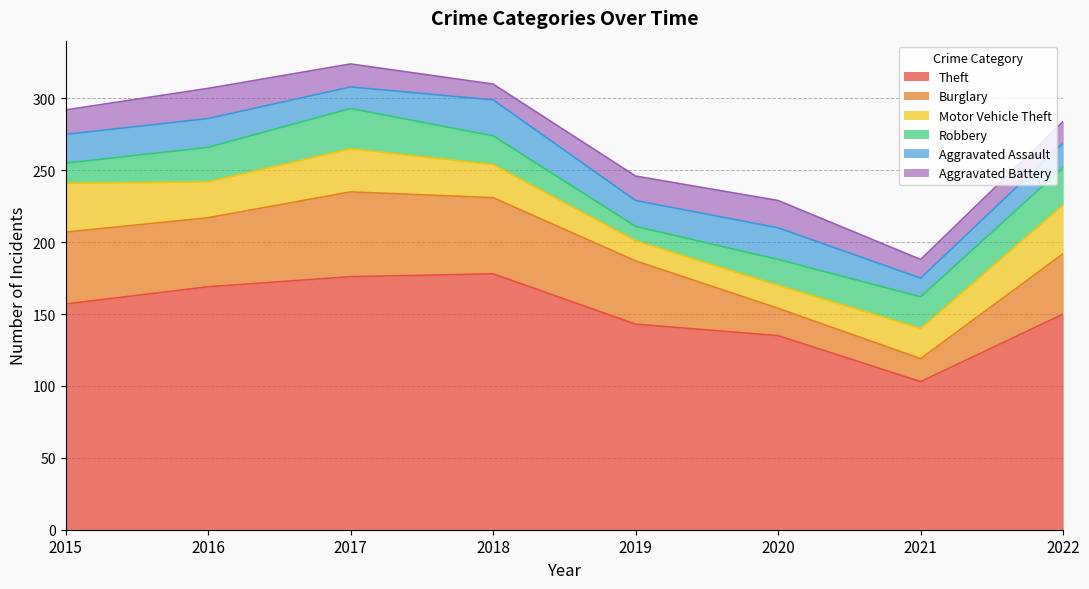

How many categories are shown in the chart?

8